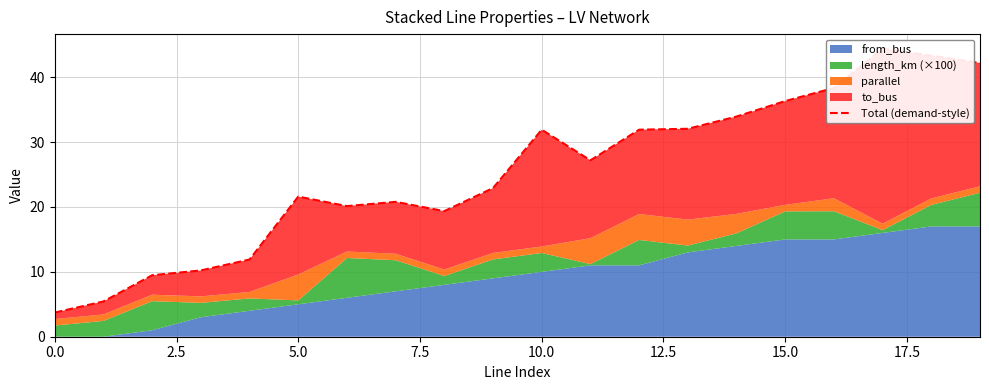

Reading left to right, what are all the values shown in this chart?

3.7	5.4	9.5	10.2	11.9	21.6	20.1	20.8	19.4	22.9	31.9	27.2	31.9	32.1	33.9	36.3	38.3	44.4	43.3	42.2